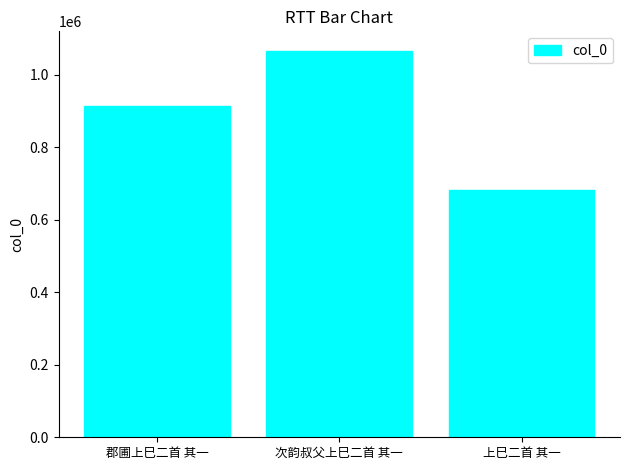

How many series are shown in this chart?

1